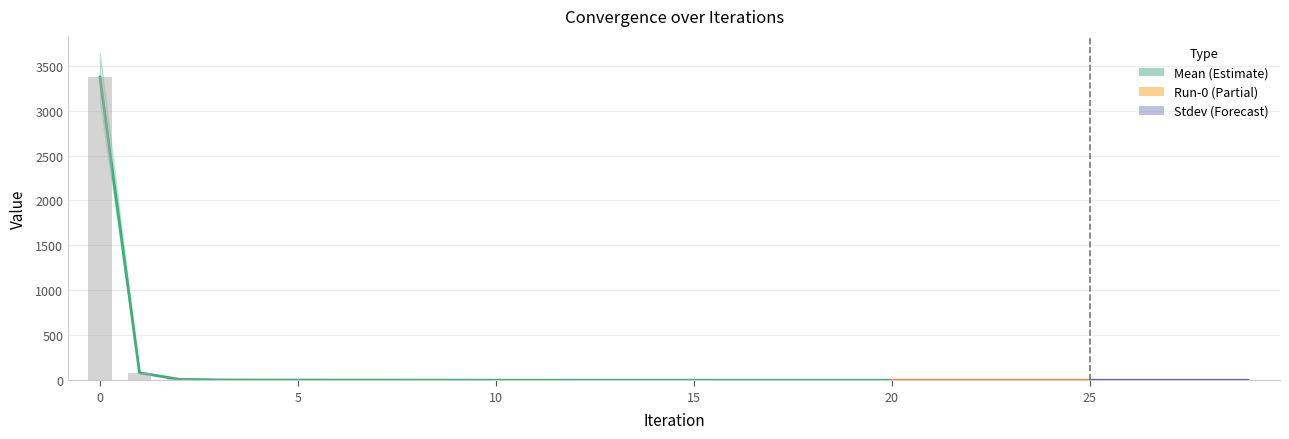

Reading right to left, extract all data points from this chart.

Mean: 0.1	0.1	0.1	0.1	0.1	0.1	0.2	0.2	0.2	0.2	0.2	0.2	0.3	0.3	0.4	0.4	0.5	0.5	0.7	0.7	1.2	1.2	1.7	1.7	2.4	2.4	4.0	10.6	83.7	3376.2
Run-0: 0.1	0.1	0.1	0.1	0.1	0.1	0.2	0.2	0.2	0.2	0.2	0.2	0.3	0.3	0.4	0.4	0.5	0.5	0.7	0.7	1.2	1.2	1.7	1.7	2.4	2.4	4.0	10.6	83.7	3376.2
Stdev: 0.0	0.0	0.0	0.0	0.0	0.0	0.0	0.0	0.0	0.0	0.0	0.0	0.0	0.0	0.0	0.0	0.0	0.0	0.0	0.0	0.0	0.0	0.0	0.0	0.0	0.0	0.0	0.0	0.0	0.0